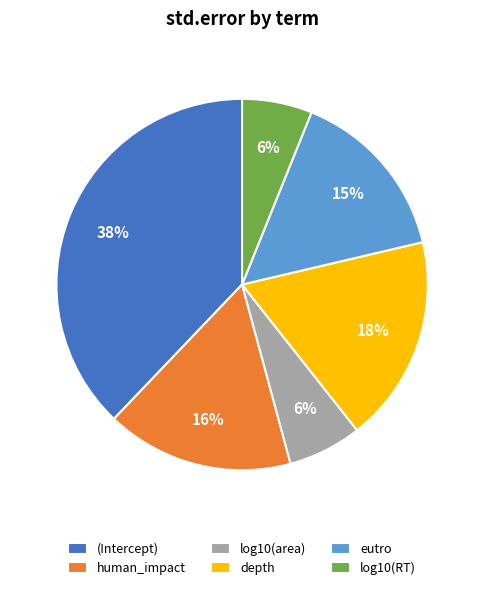

Does any single category account for the majority?

No